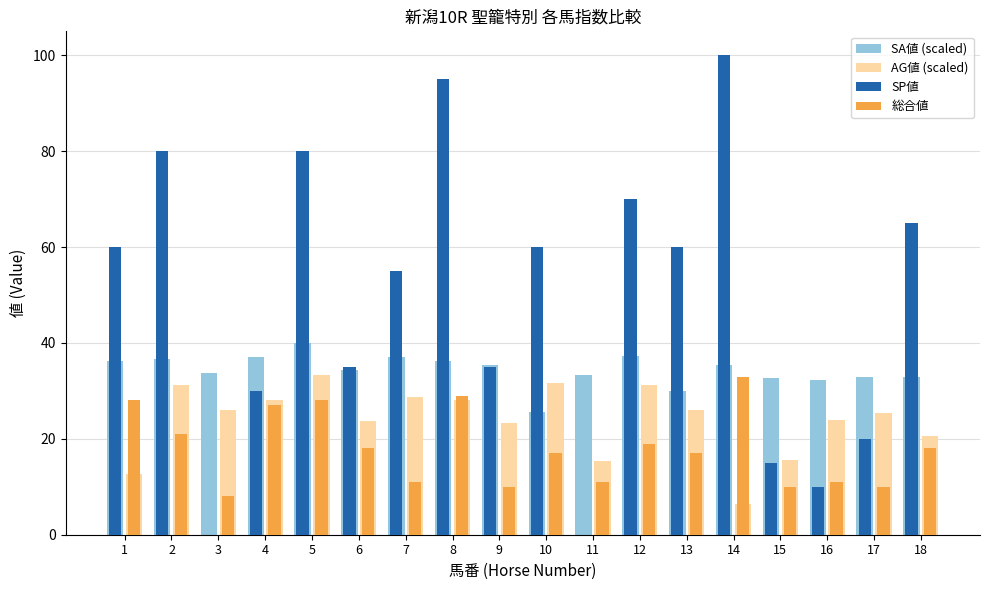

Between 2 and 11, which series saw the biggest shift?

SP値